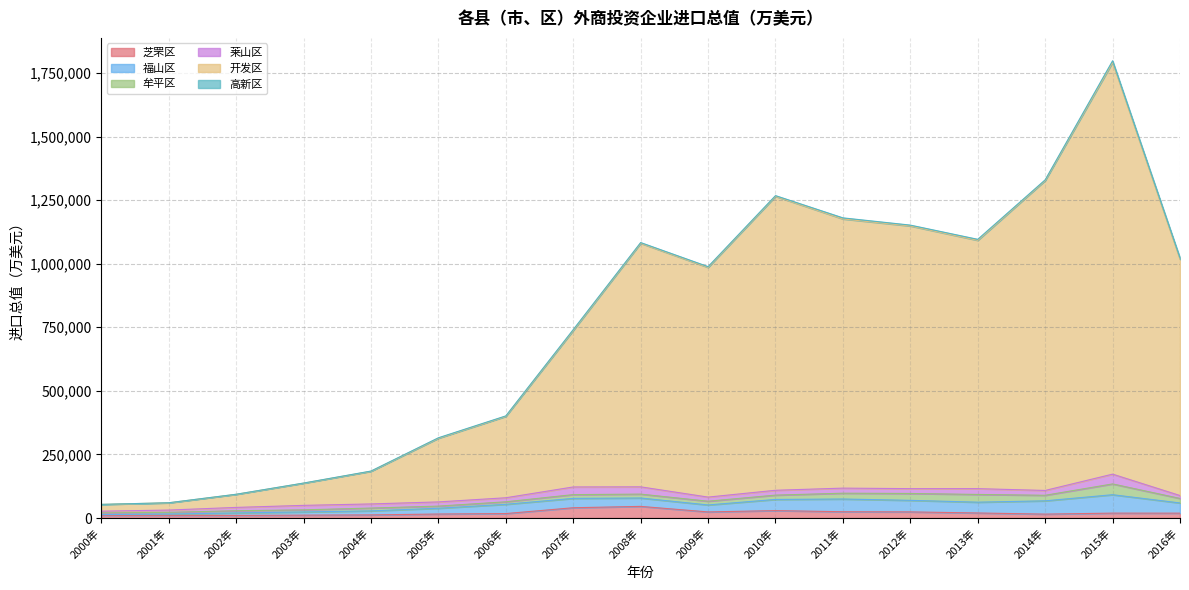

At how many categories does at least one series exceed 76013?

14